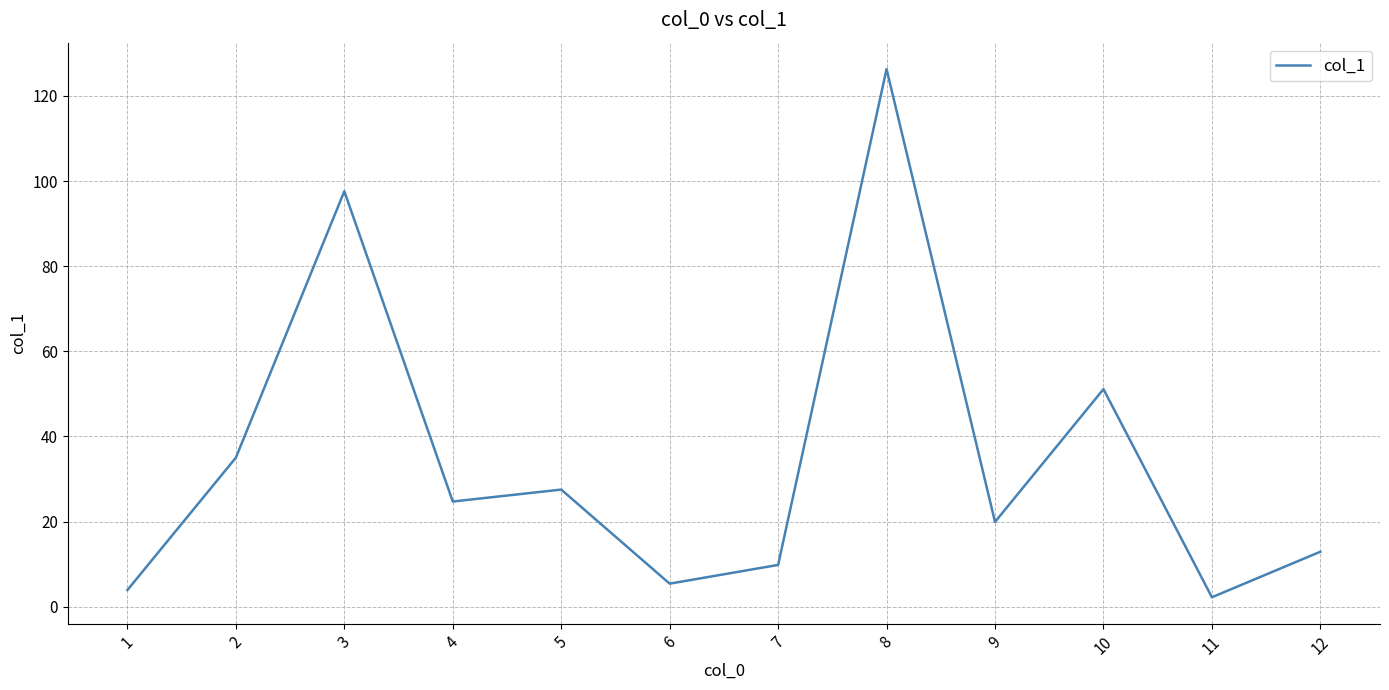

What is the difference between the maximum and minimum values?

124.1